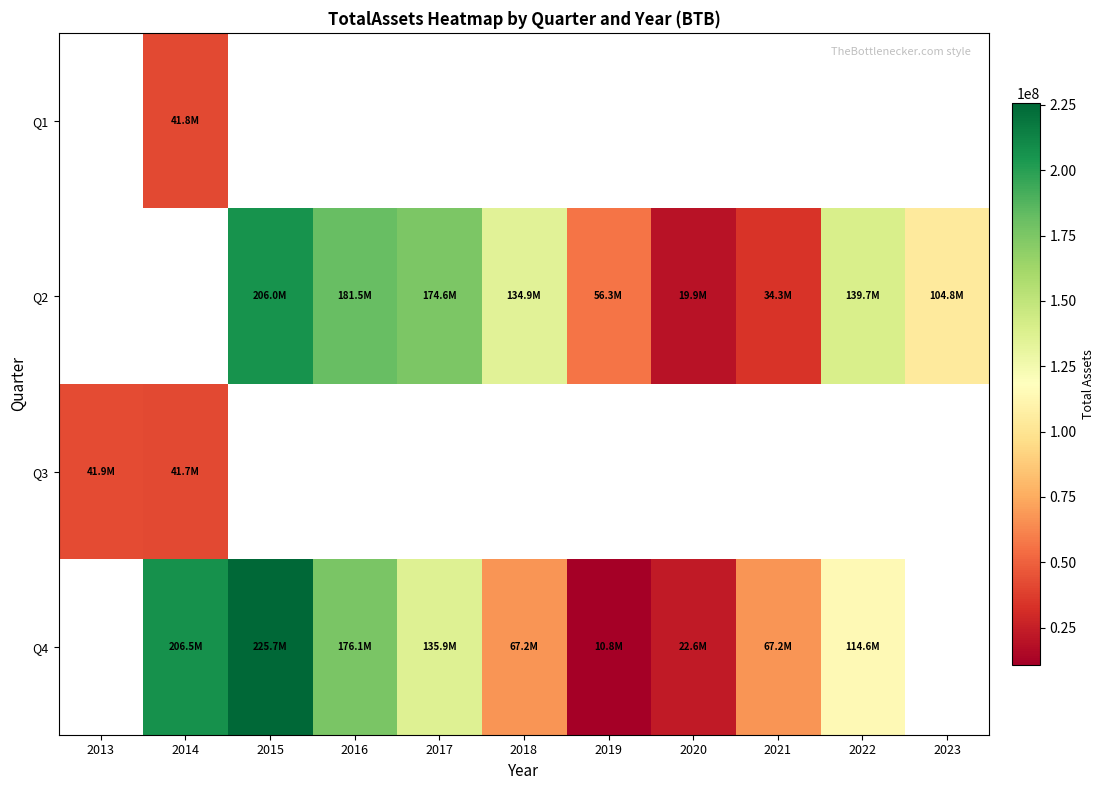

What is the greatest value displayed?

225724786.0